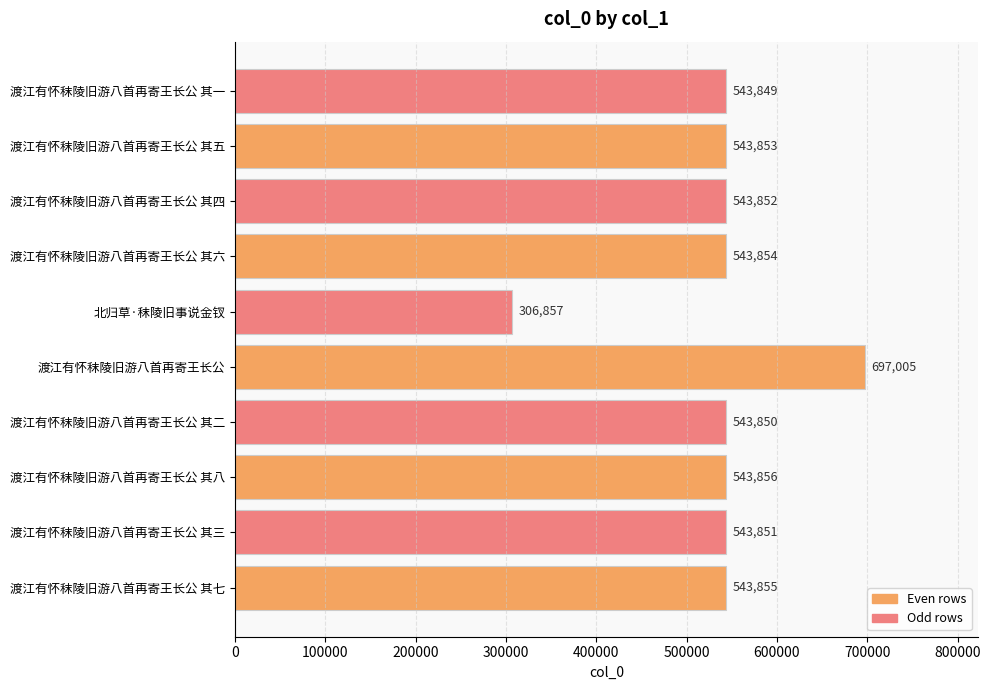

Reading bottom to top, list all the values displayed in this chart.

渡江有怀秣陵旧游八首再寄王长公 其七=543855	渡江有怀秣陵旧游八首再寄王长公 其三=543851	渡江有怀秣陵旧游八首再寄王长公 其八=543856	渡江有怀秣陵旧游八首再寄王长公 其二=543850	渡江有怀秣陵旧游八首再寄王长公=697005	北归草·秣陵旧事说金钗=306857	渡江有怀秣陵旧游八首再寄王长公 其六=543854	渡江有怀秣陵旧游八首再寄王长公 其四=543852	渡江有怀秣陵旧游八首再寄王长公 其五=543853	渡江有怀秣陵旧游八首再寄王长公 其一=543849